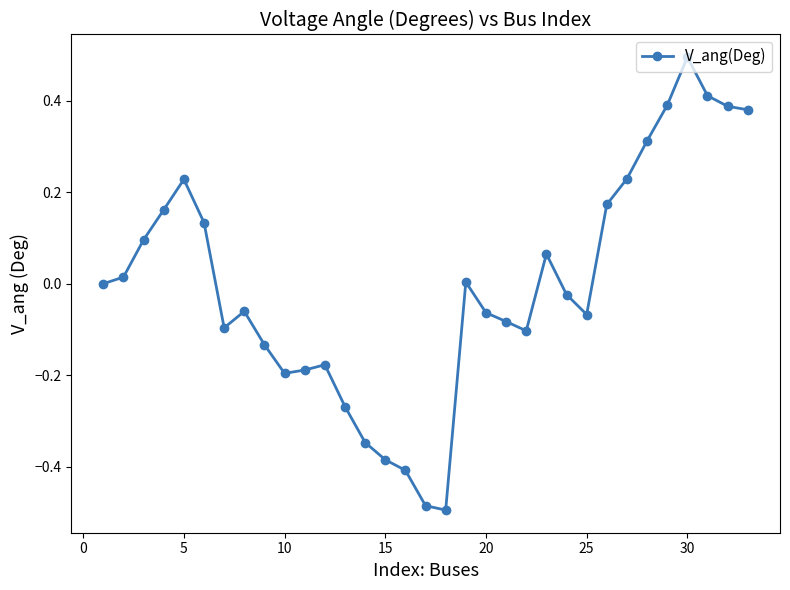

True or false: there are more than 1 points higher than both neighbors.

True